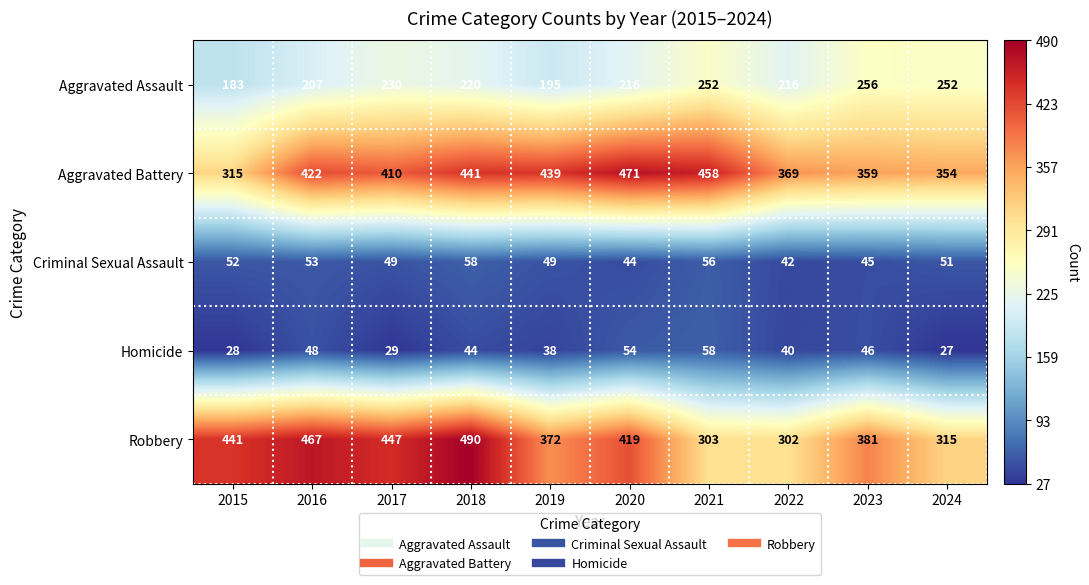

What is the average value of the Aggravated Battery series?

404